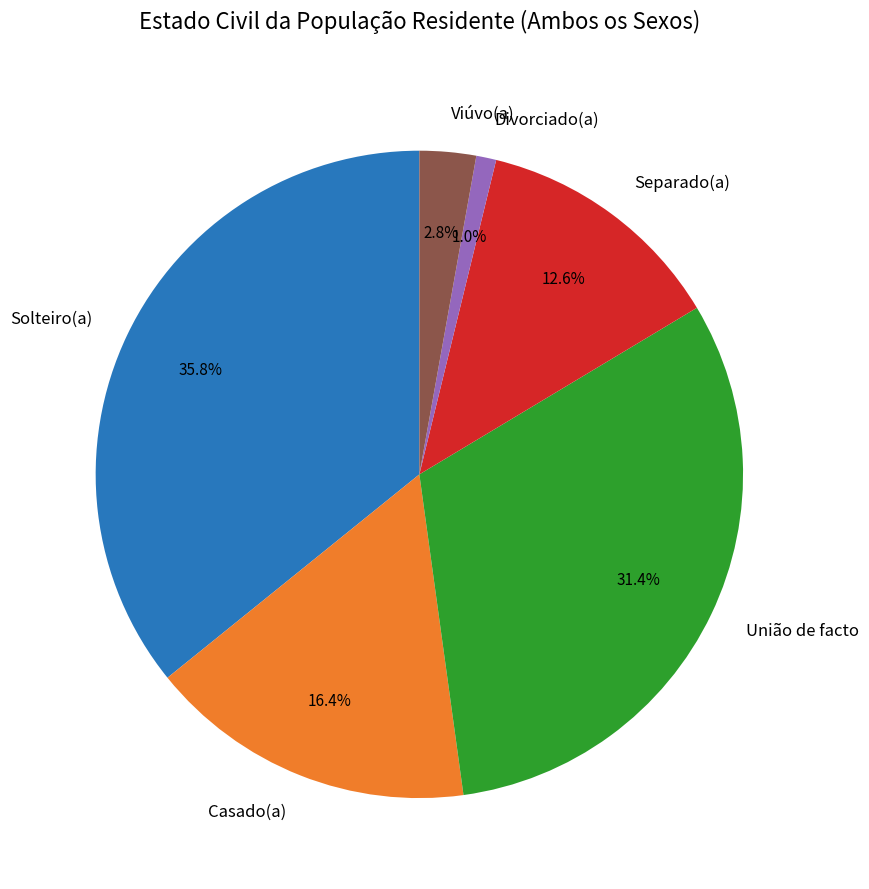

To the nearest percent, what portion does Divorciado(a) represent?

1%